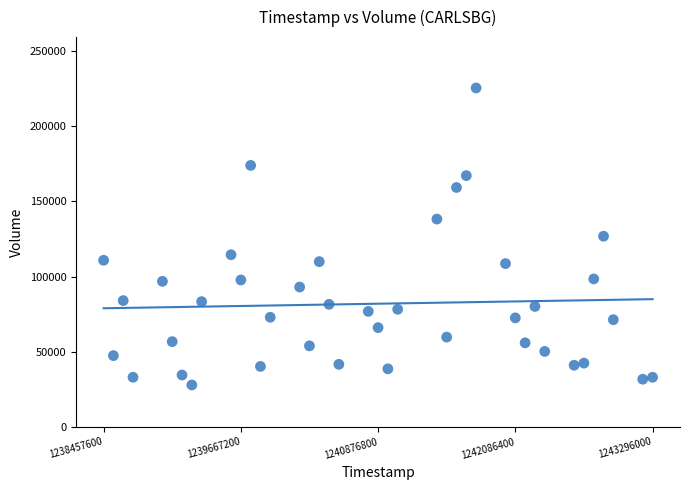

What is the range of X values (max minus min)?

4838400